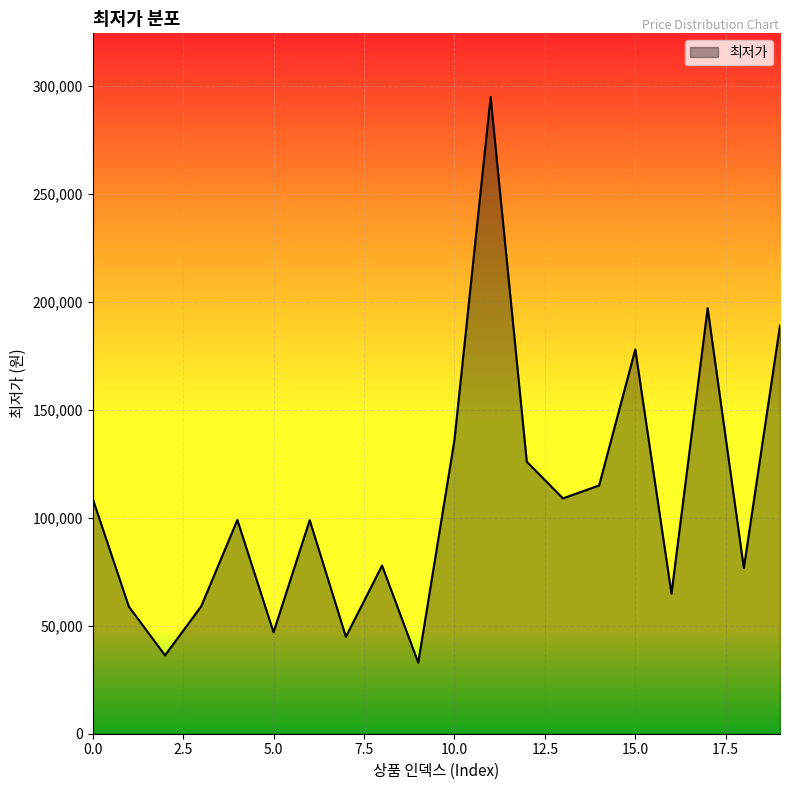

What is the sum of all values?

2150325